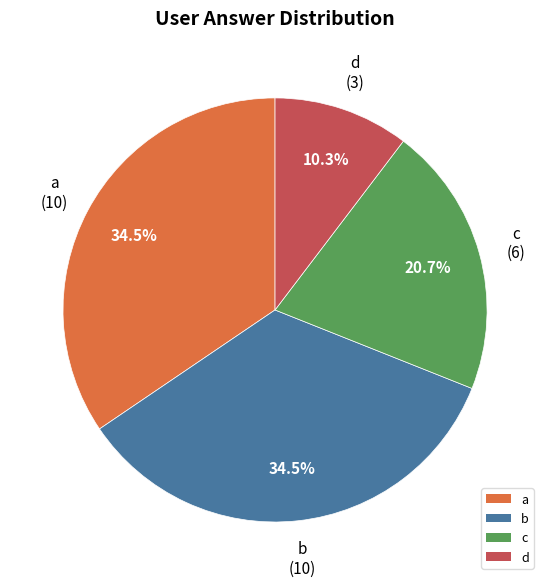

Which slice is the smallest?

d